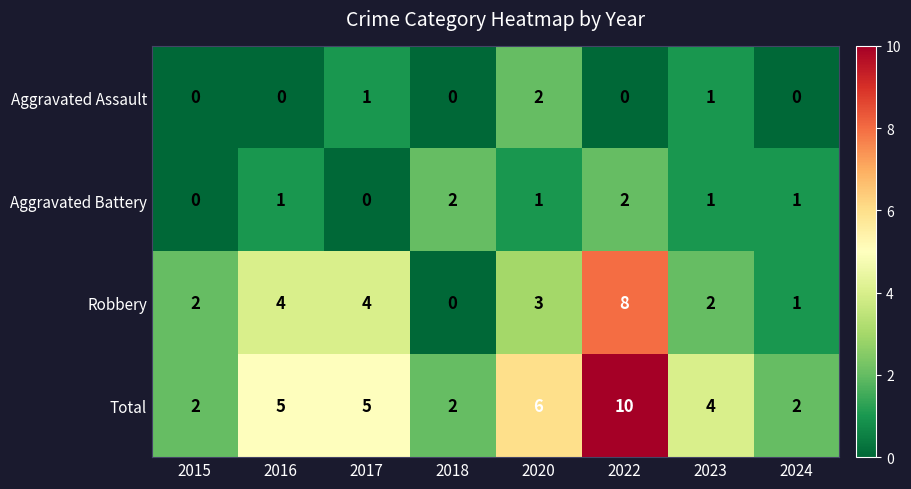

The value of Total at 2020 is 4. True or false?

False